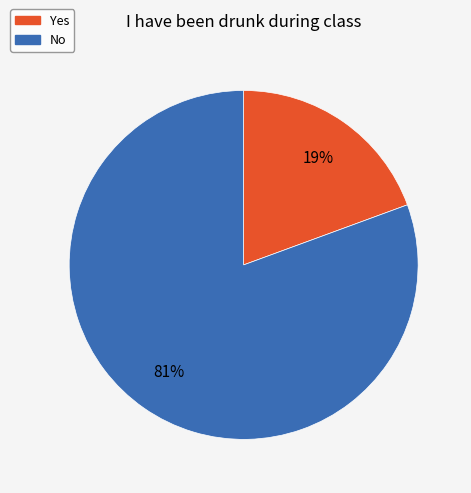

Which category has the smallest portion of the pie?

Yes